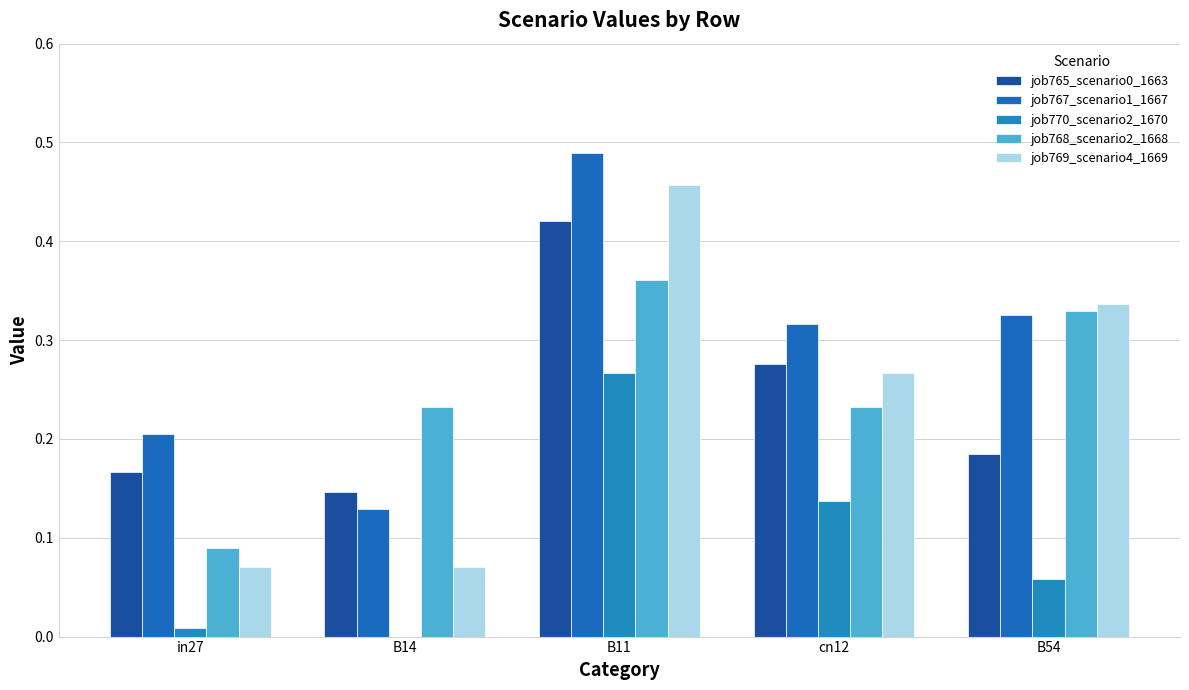

How many groups of bars are there?

5